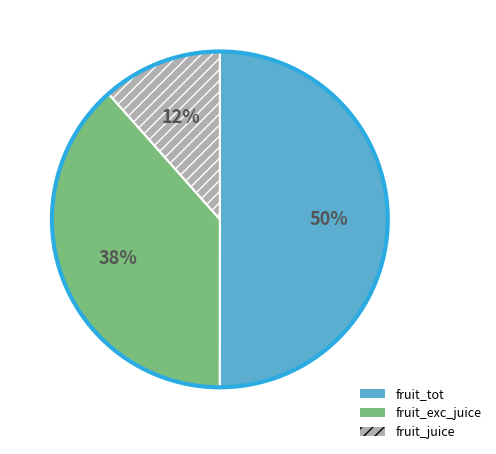

To the nearest percent, what is the combined percentage of fruit_juice and fruit_tot?

62%